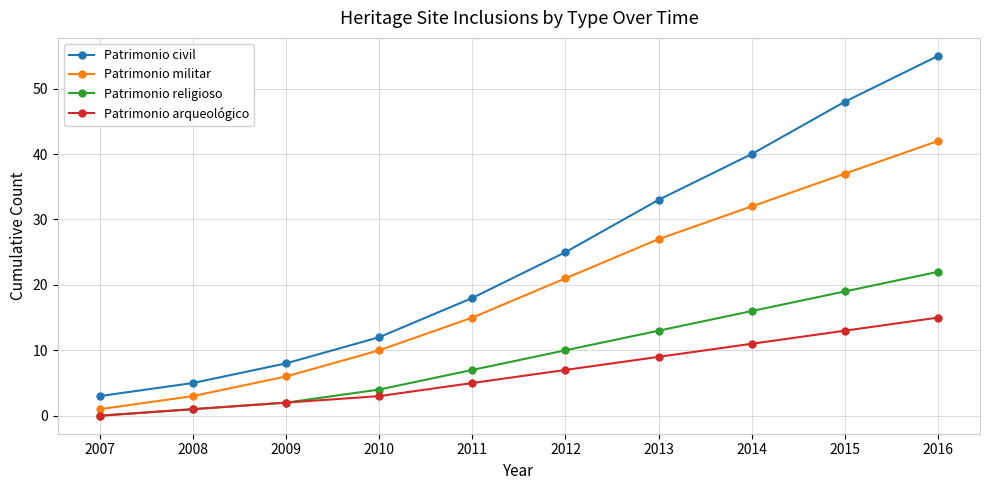

True or false: Patrimonio militar and Patrimonio arqueológico intersect in this chart.

False